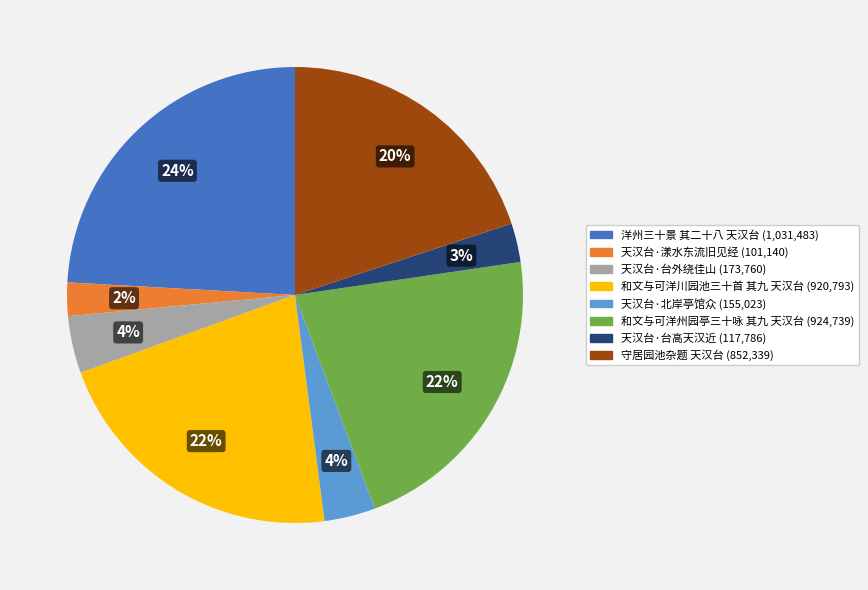

What percentage is the 洋州三十景 其二十八 天汉台 slice, to the nearest percent?

24%